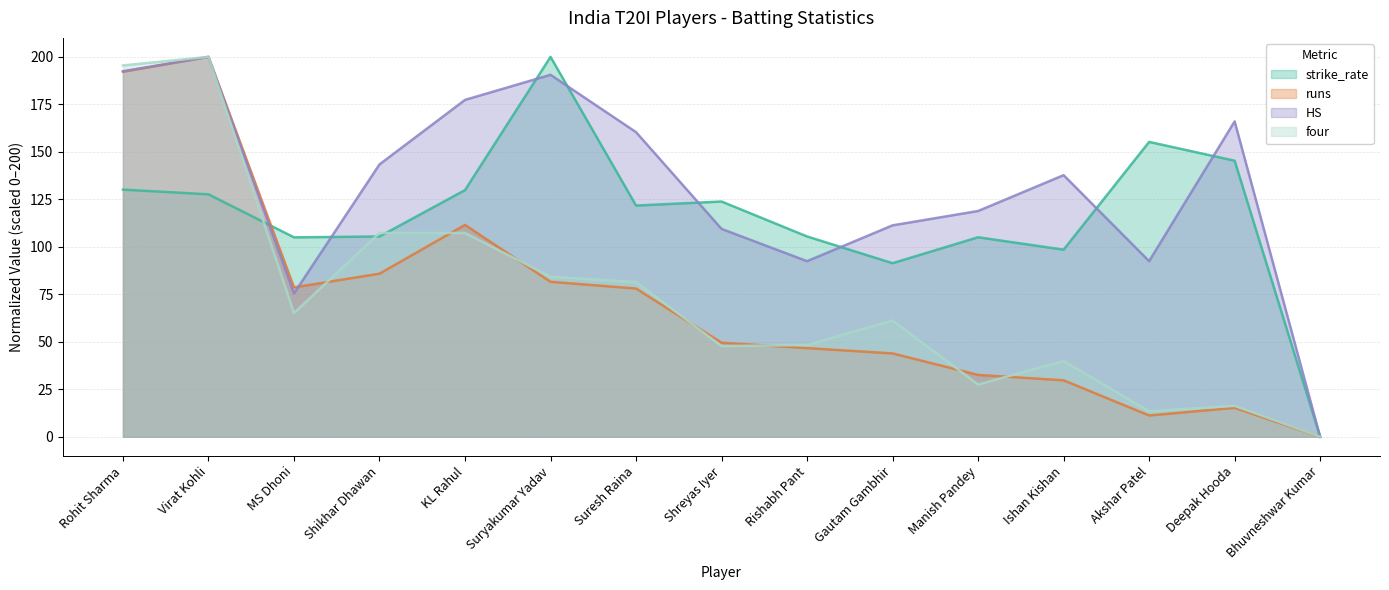

How many interior local peaks does the runs series have?

3